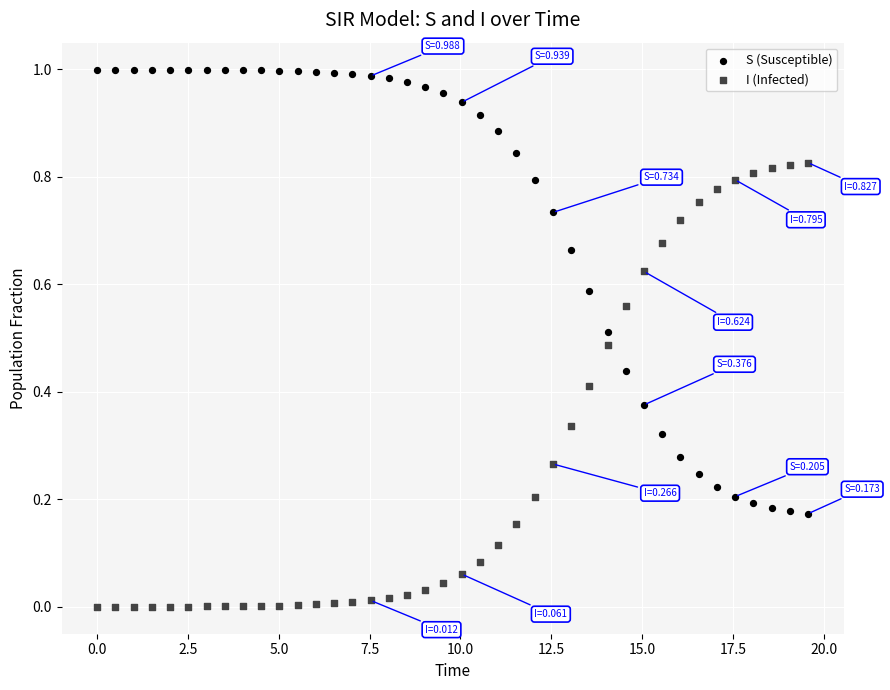

What is the X range (max minus min) for the scatter plot?

19.6